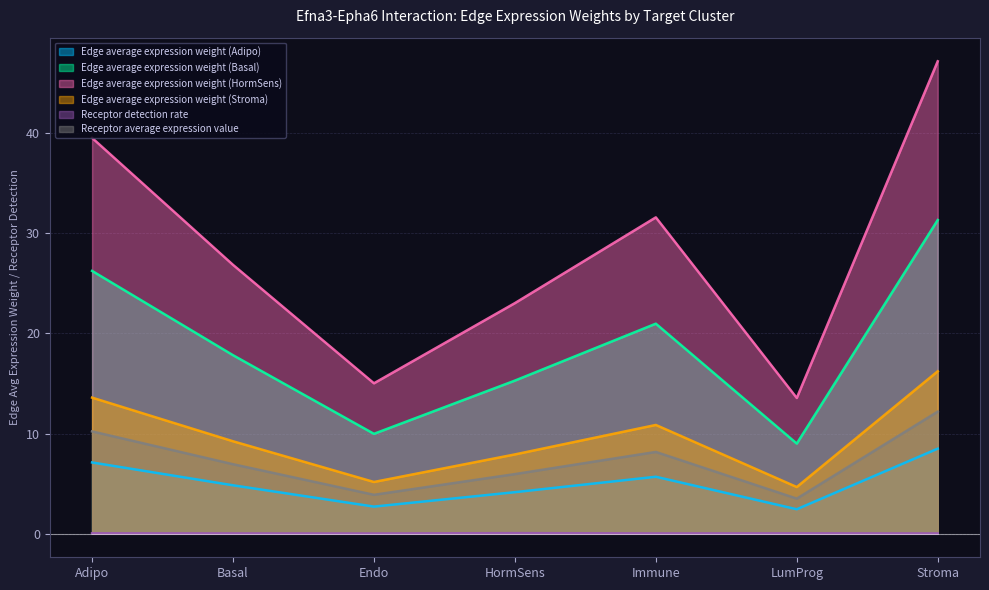

Does the chart have visible grid lines?

Yes